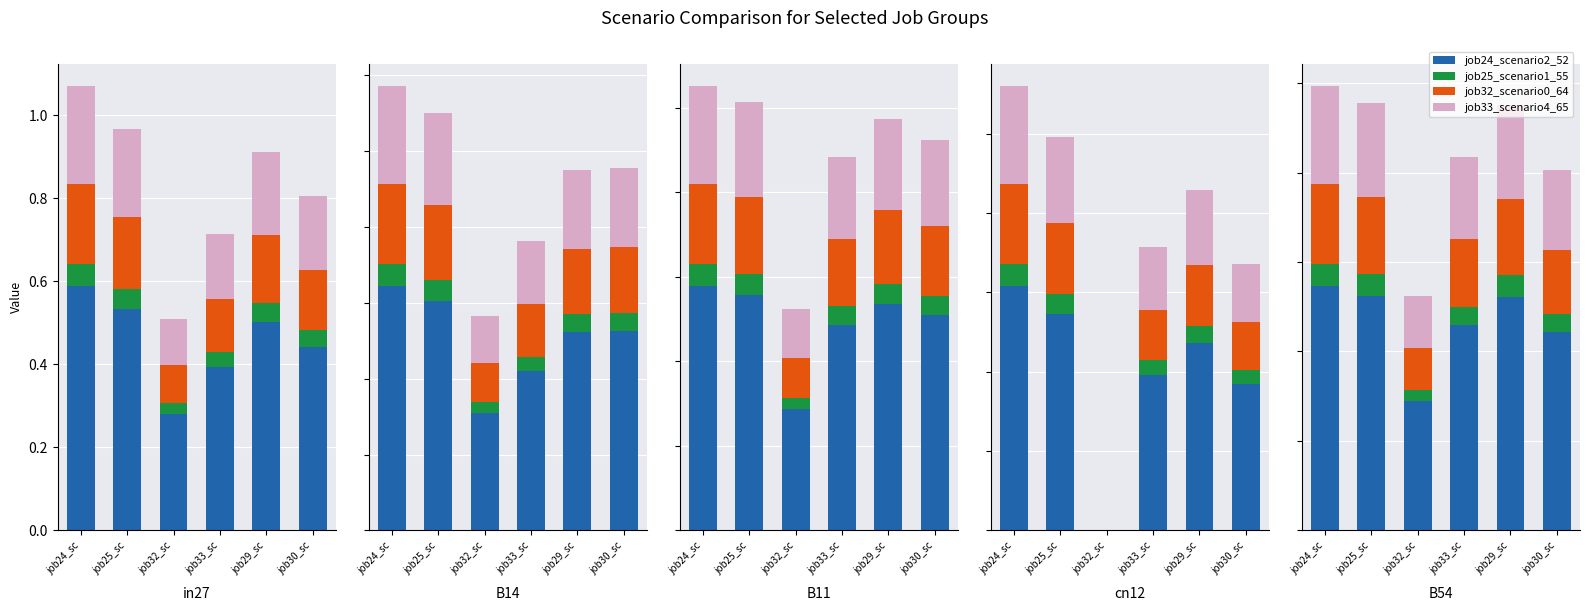

Reading right to left, transcribe all the data shown in this chart.

job24_scenario2_52: job30_sc=0.4	job29_sc=0.5	job33_sc=0.5	job32_sc=0.3	job25_sc=0.5	job24_sc=0.5
job25_scenario1_55: job30_sc=0.0	job29_sc=0.0	job33_sc=0.0	job32_sc=0.0	job25_sc=0.0	job24_sc=0.0
job32_scenario0_64: job30_sc=0.1	job29_sc=0.2	job33_sc=0.2	job32_sc=0.1	job25_sc=0.2	job24_sc=0.2
job33_scenario4_65: job30_sc=0.2	job29_sc=0.2	job33_sc=0.2	job32_sc=0.1	job25_sc=0.2	job24_sc=0.2